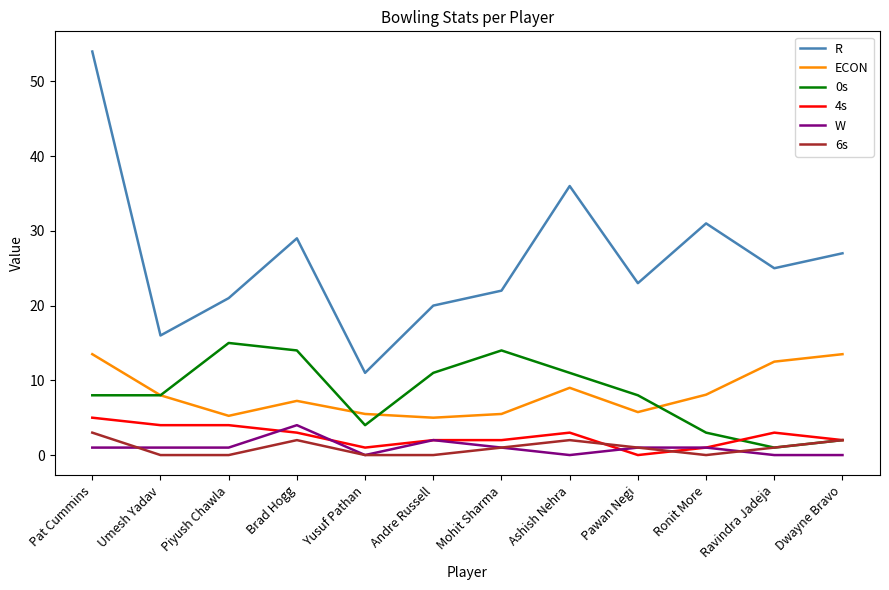

The value of R at Ronit More is 19.2. True or false?

False